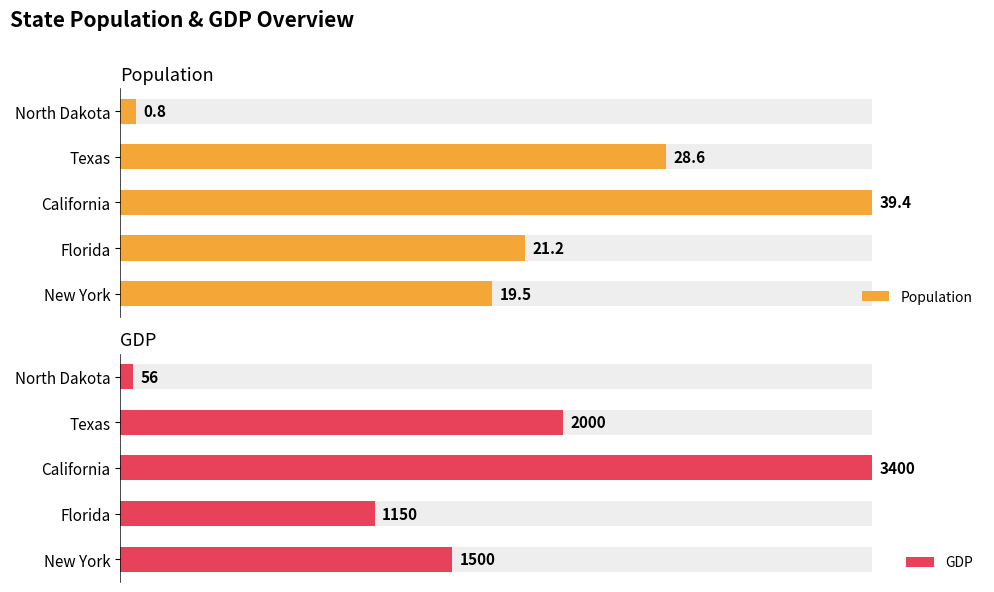

Does the chart contain stacked bars?

No